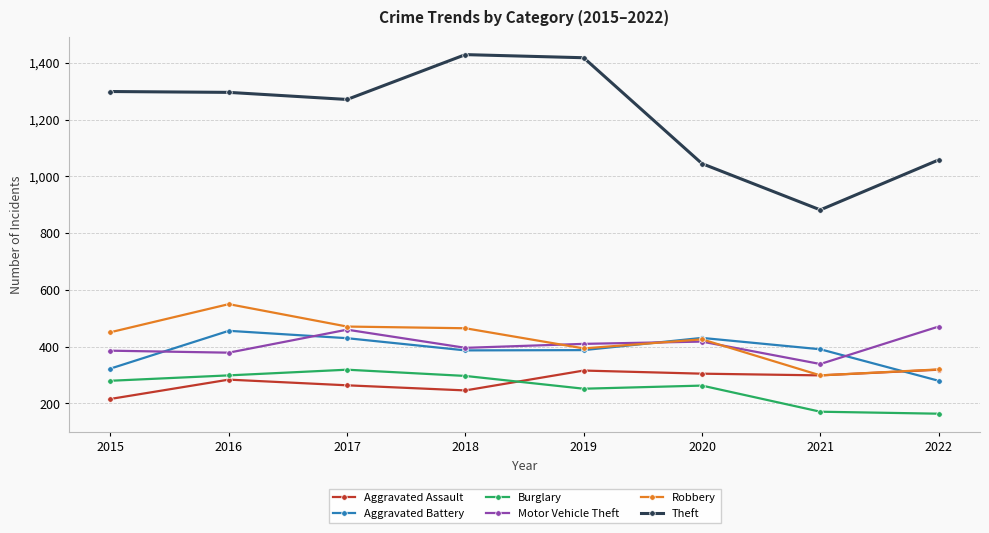

What is the total value across all series at 2019?

3178